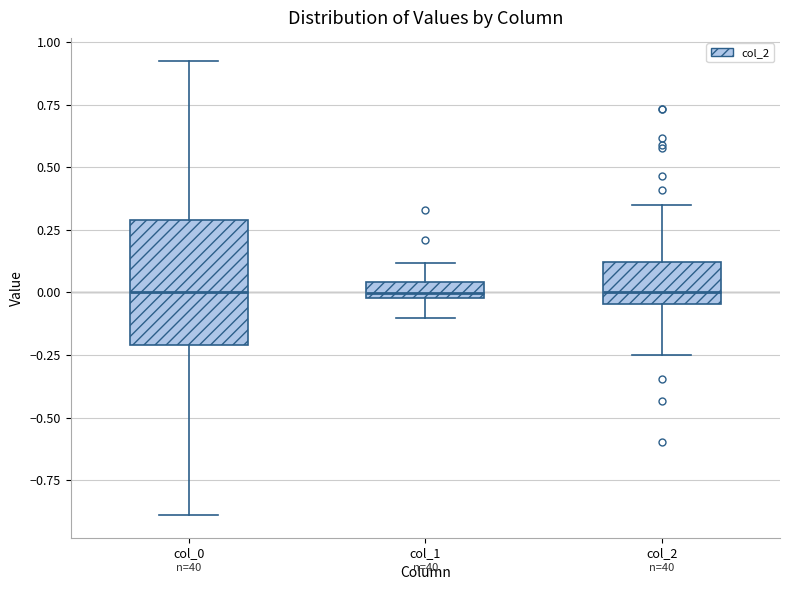

Which box is the tallest, from its lower edge to its upper edge?

col_0